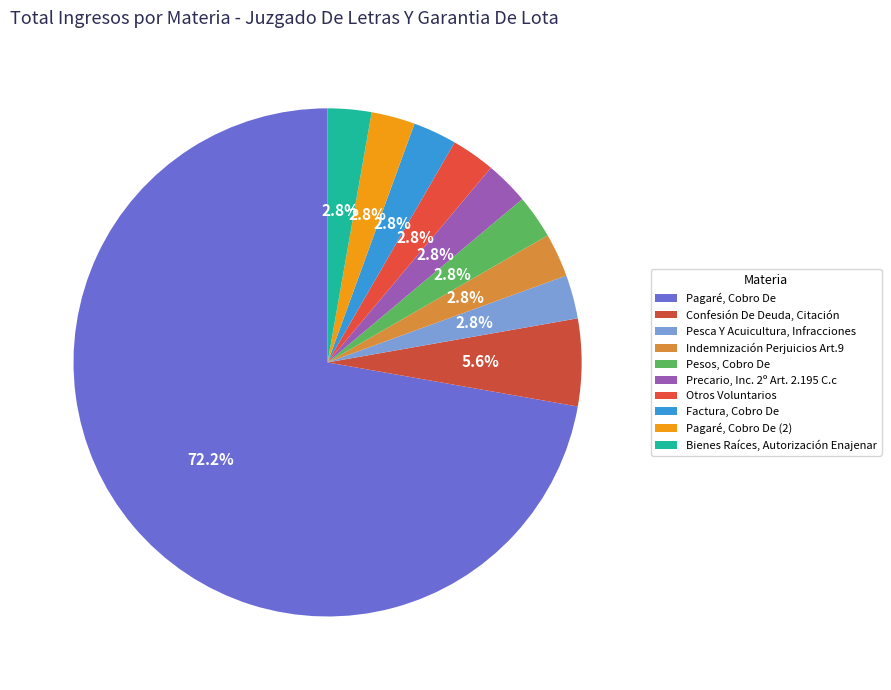

To the nearest percent, what portion does Pagaré, Cobro De represent?

72%